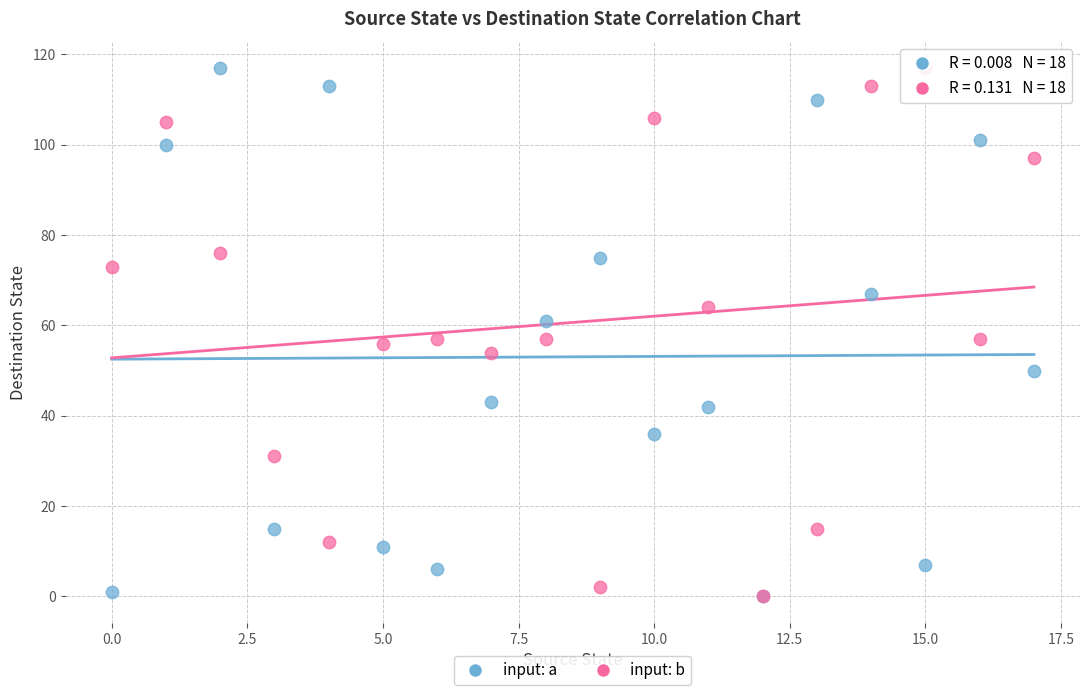

What are all the series names shown in the legend?

input: a, input: b